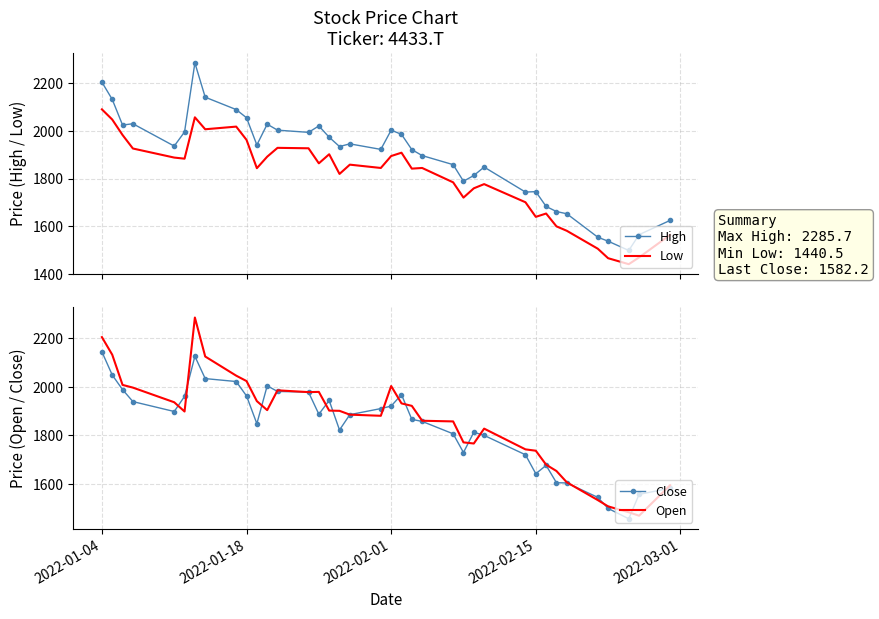

True or false: Low and High cross at least once.

False